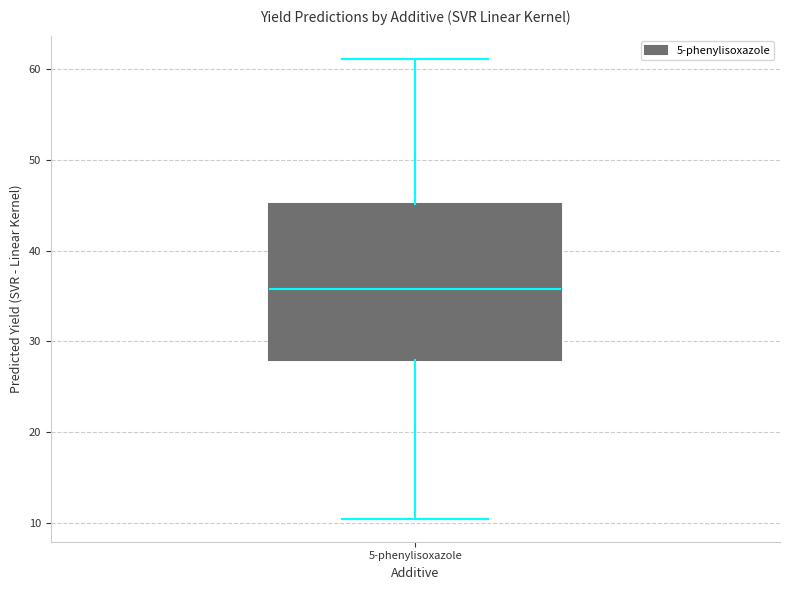

Transcribe this box plot: give where the median line is, the range the box spans, and where the two whiskers end, as read against the y-axis. The values are not printed on the chart, so give them approximately, as read against the axis.

median 36, box 28 to 45, whiskers 10 to 61